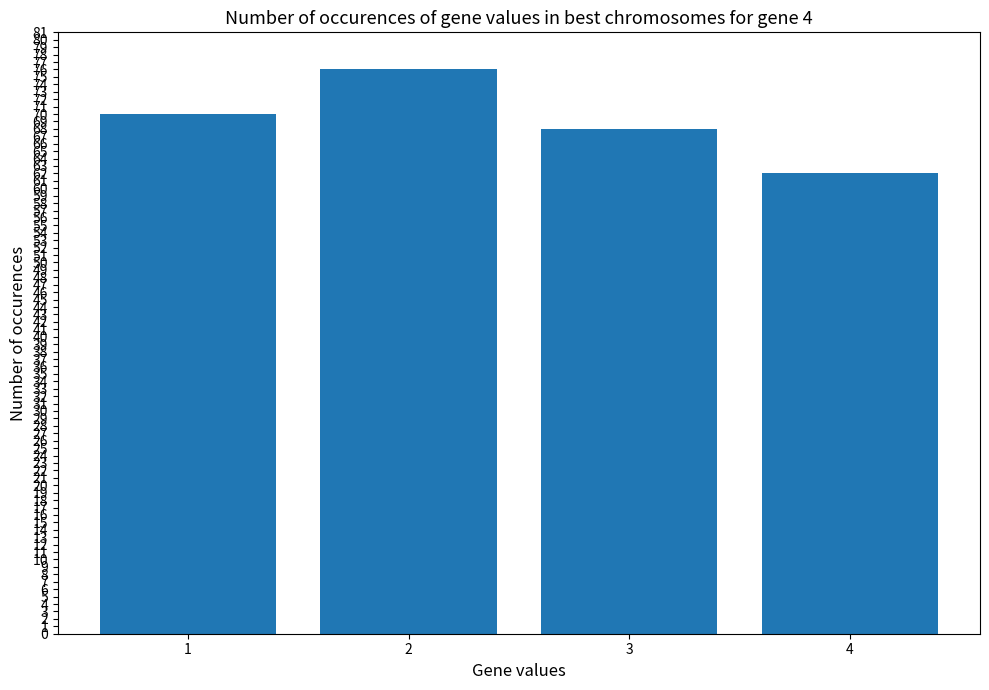

Rank the categories by value from lowest to highest.

4, 3, 1, 2